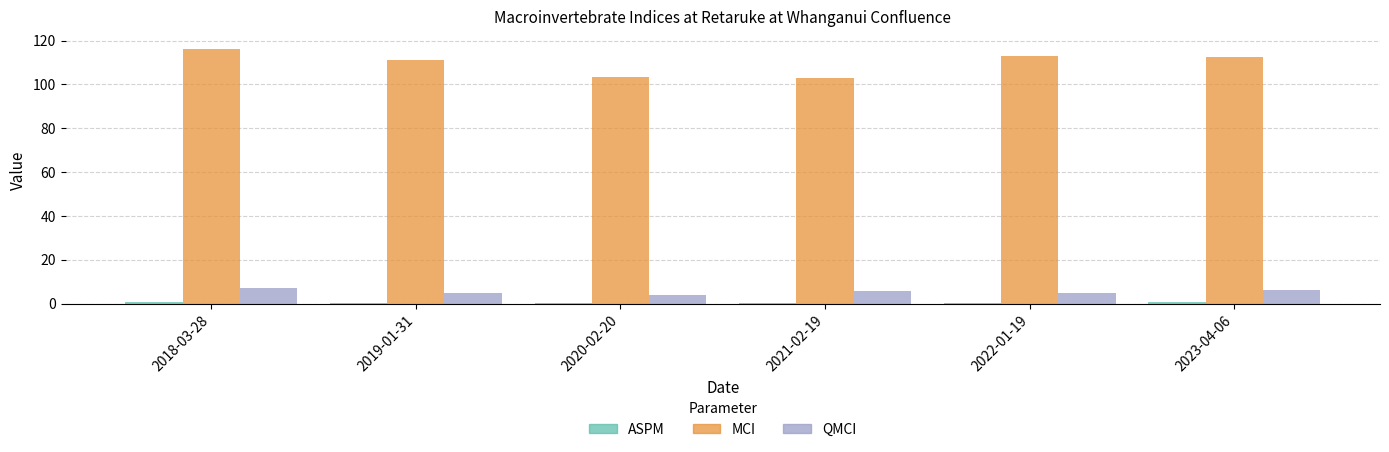

What is the maximum value for MCI?

116.0